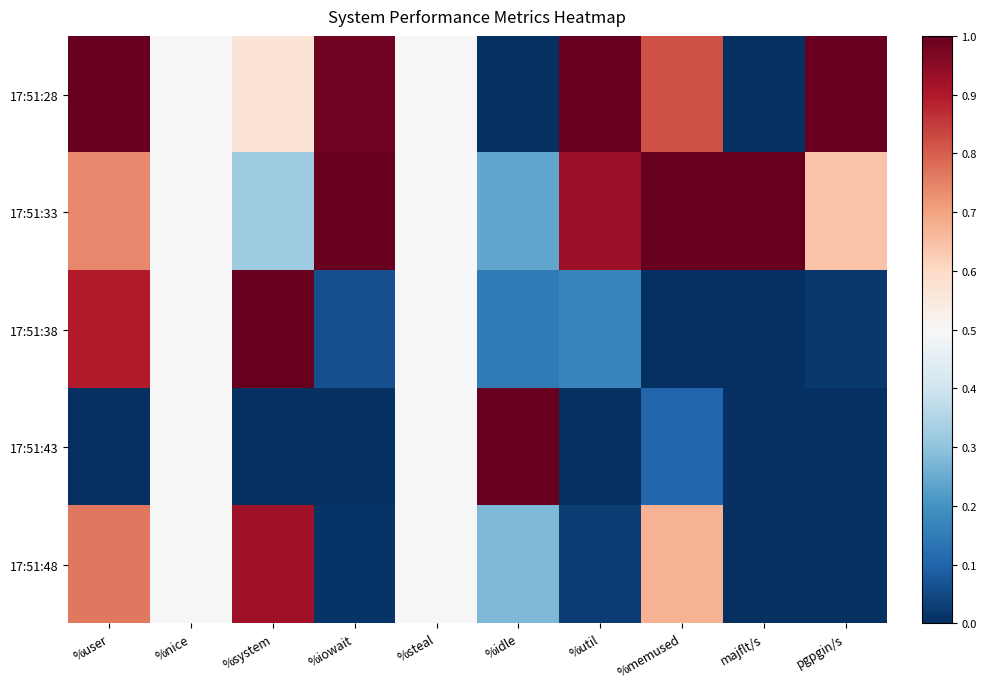

Reading right to left, what are all the values shown in this chart?

17:51:28: pgpgin/s=1.0	majflt/s=0.0	%memused=0.8	%util=1.0	%idle=0.0	%steal=0.5	%iowait=1.0	%system=0.6	%nice=0.5	%user=1.0
17:51:33: pgpgin/s=0.6	majflt/s=1.0	%memused=1.0	%util=0.9	%idle=0.2	%steal=0.5	%iowait=1.0	%system=0.3	%nice=0.5	%user=0.7
17:51:38: pgpgin/s=0.0	majflt/s=0.0	%memused=0.0	%util=0.2	%idle=0.1	%steal=0.5	%iowait=0.1	%system=1.0	%nice=0.5	%user=0.9
17:51:43: pgpgin/s=0.0	majflt/s=0.0	%memused=0.1	%util=0.0	%idle=1.0	%steal=0.5	%iowait=0.0	%system=0.0	%nice=0.5	%user=0.0
17:51:48: pgpgin/s=0.0	majflt/s=0.0	%memused=0.7	%util=0.0	%idle=0.3	%steal=0.5	%iowait=0.0	%system=0.9	%nice=0.5	%user=0.8